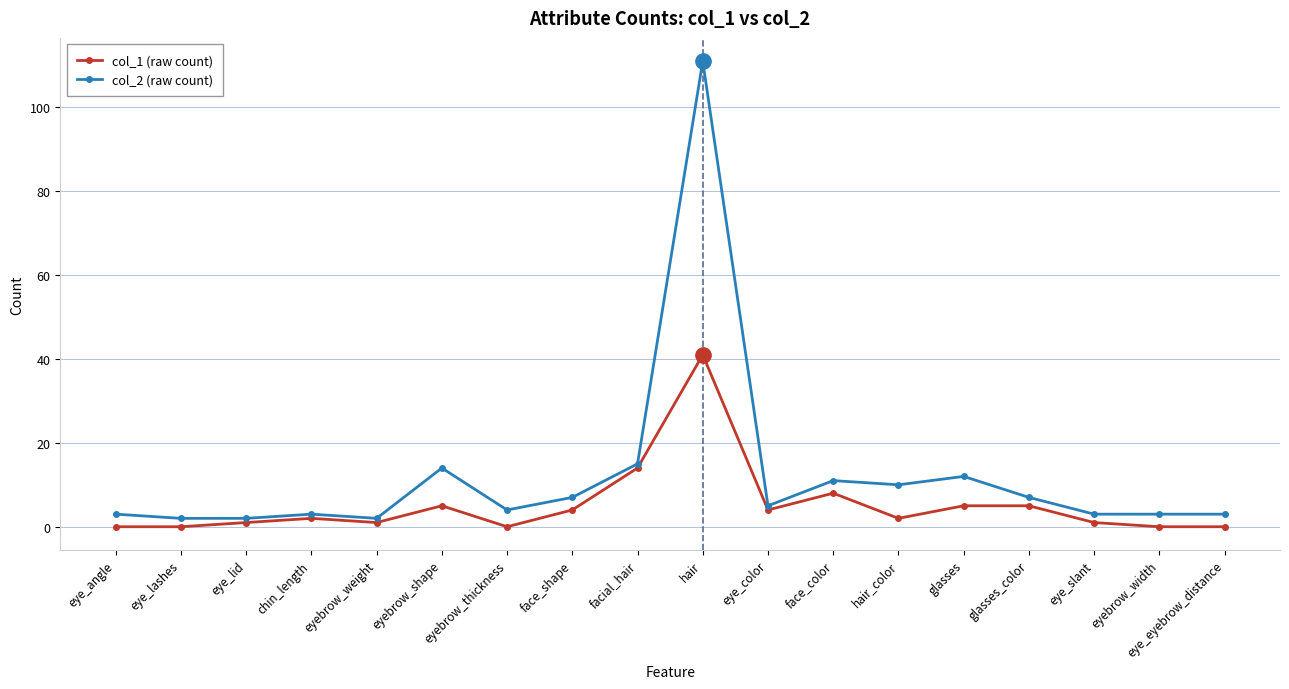

What is the difference between the second highest and second lowest values in the col_1 (raw count) series?

14